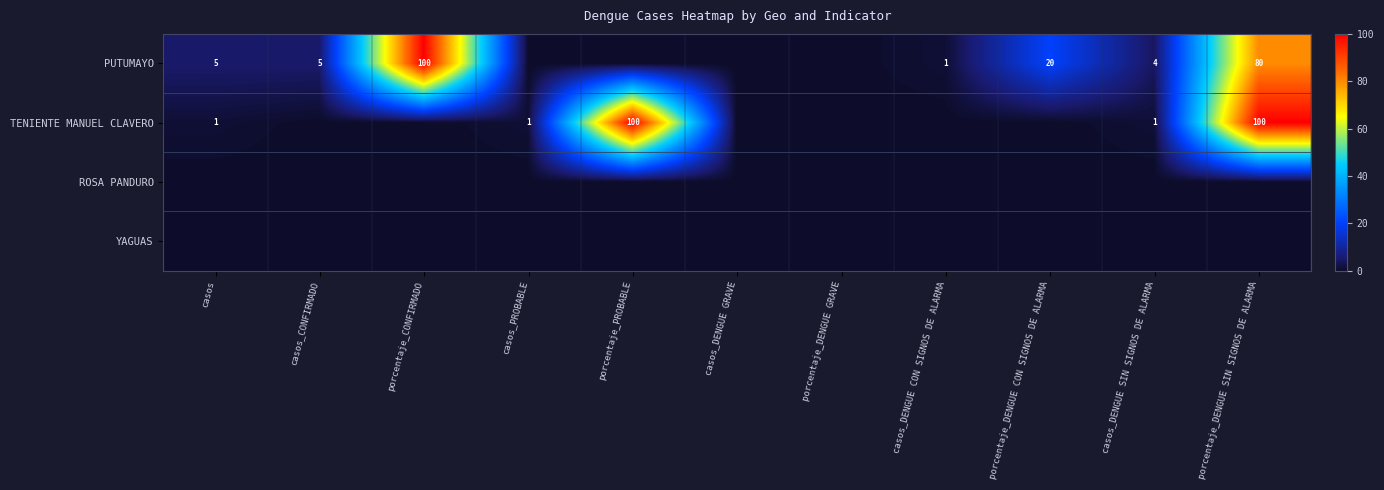

What is the total value across all series at casos_PROBABLE?

1